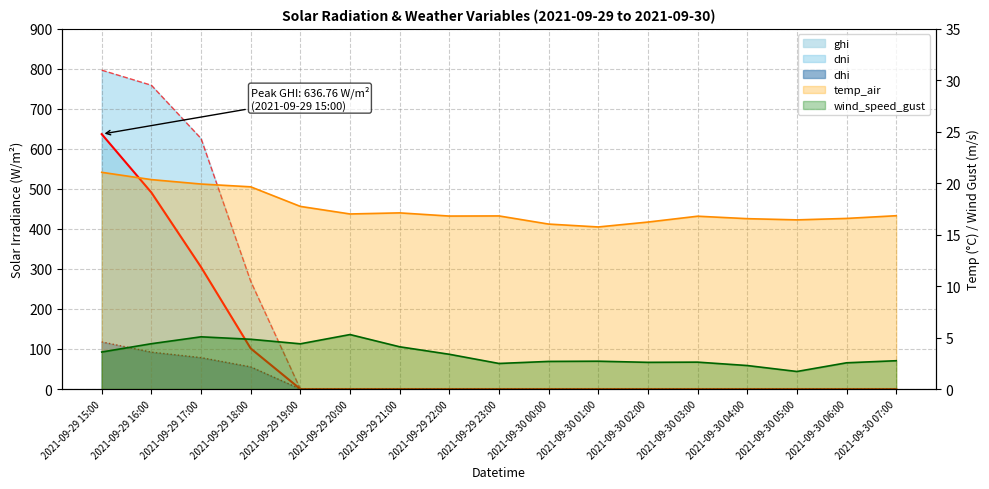

What is the value of the temp_air point at the 11th from the left?

15.7